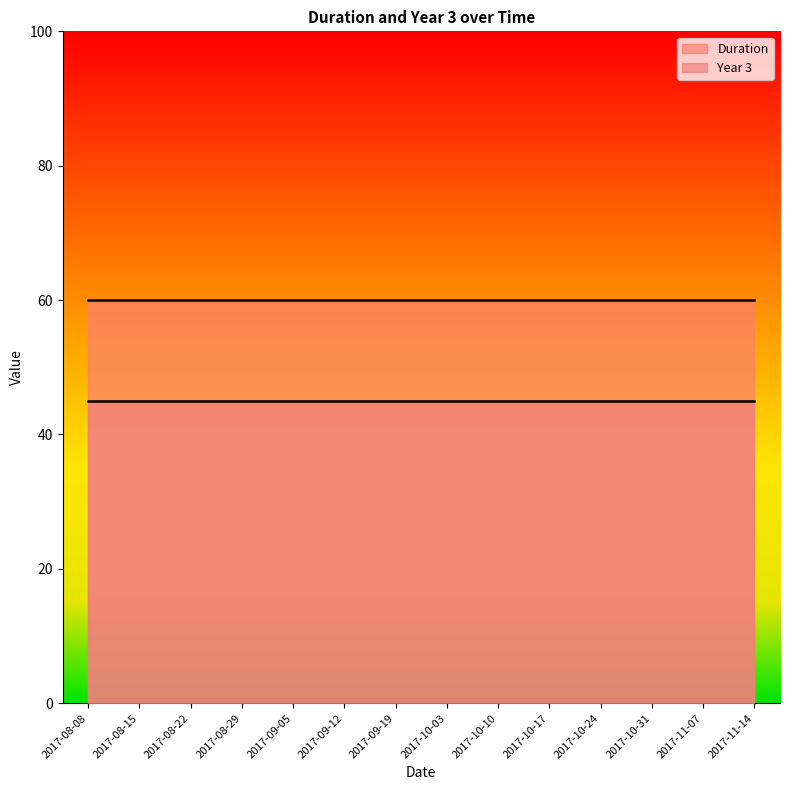

List the series in order of their peak value, highest first.

Duration, Year 3